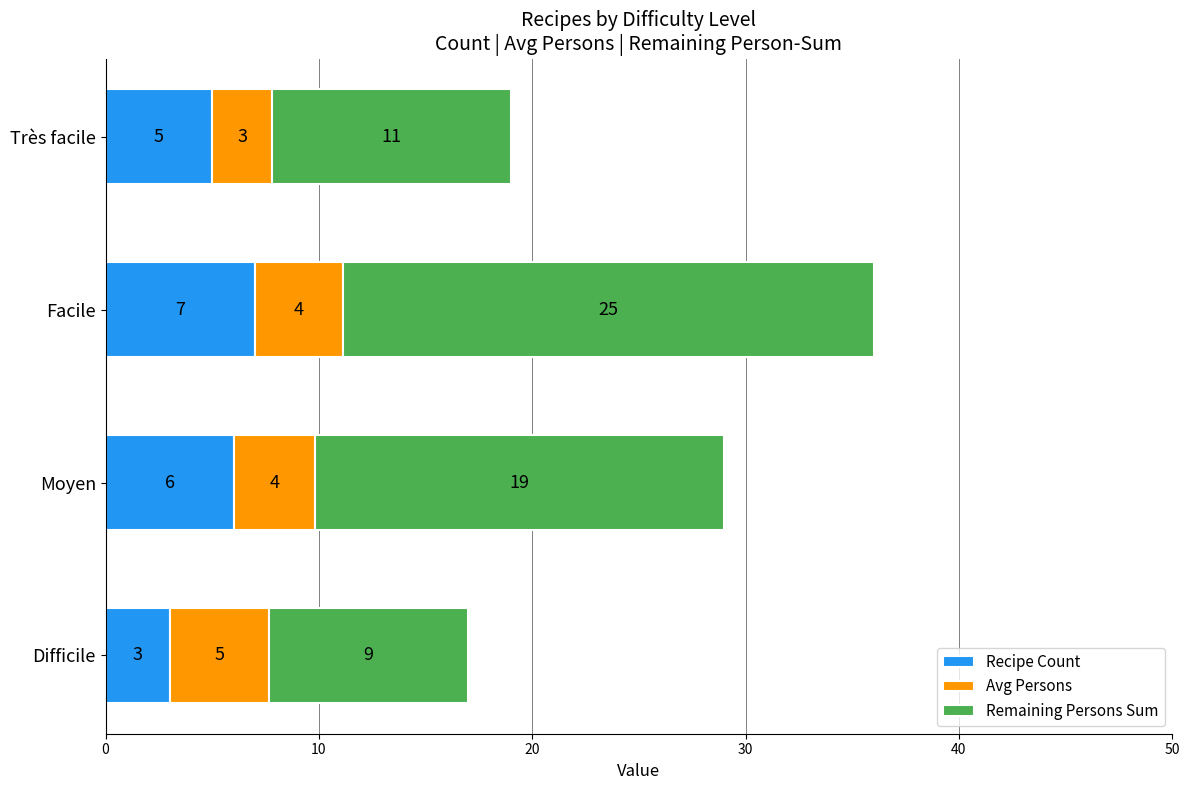

What are all the series names shown in the legend?

Recipe Count, Avg Persons, Remaining Persons Sum